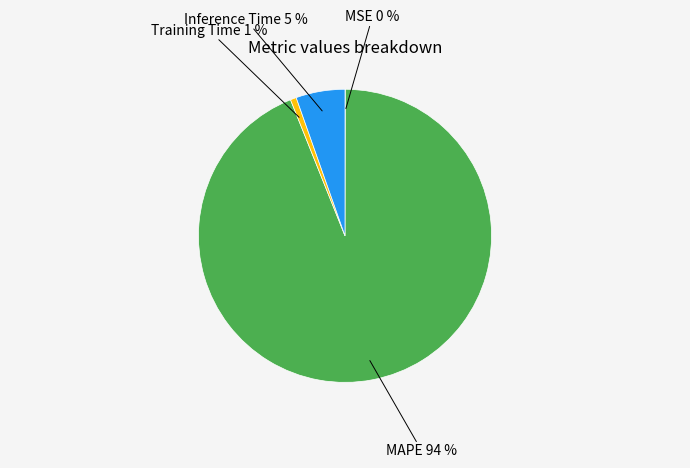

Which has a higher value, Inference Time or Training Time?

Inference Time